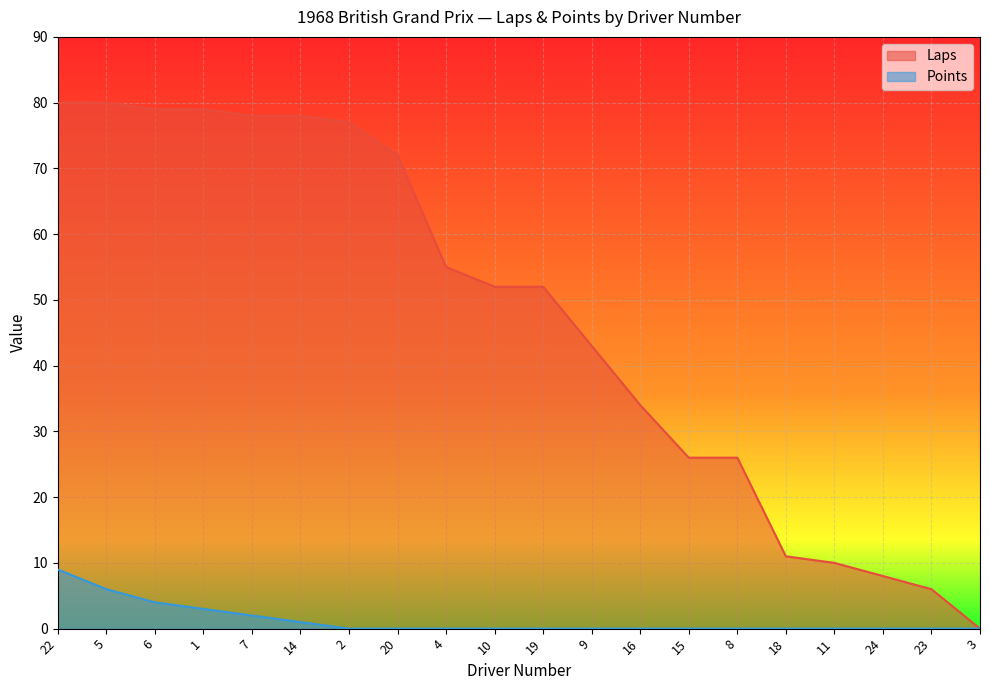

How many lines are shown in the chart?

2